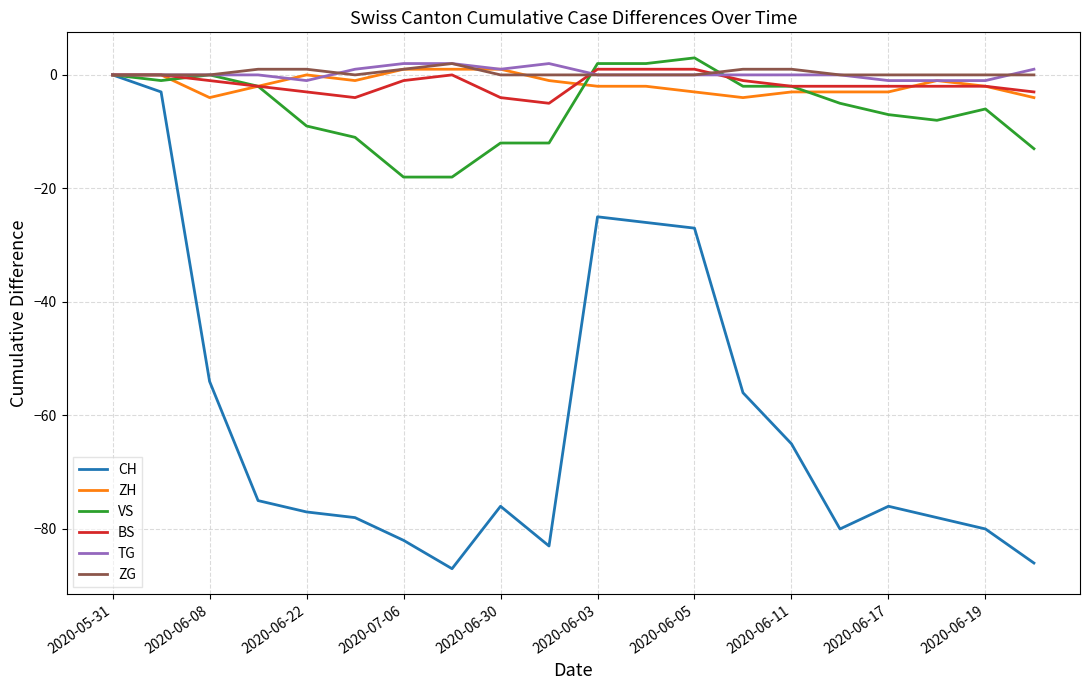

Count the number of categories in the chart.

20